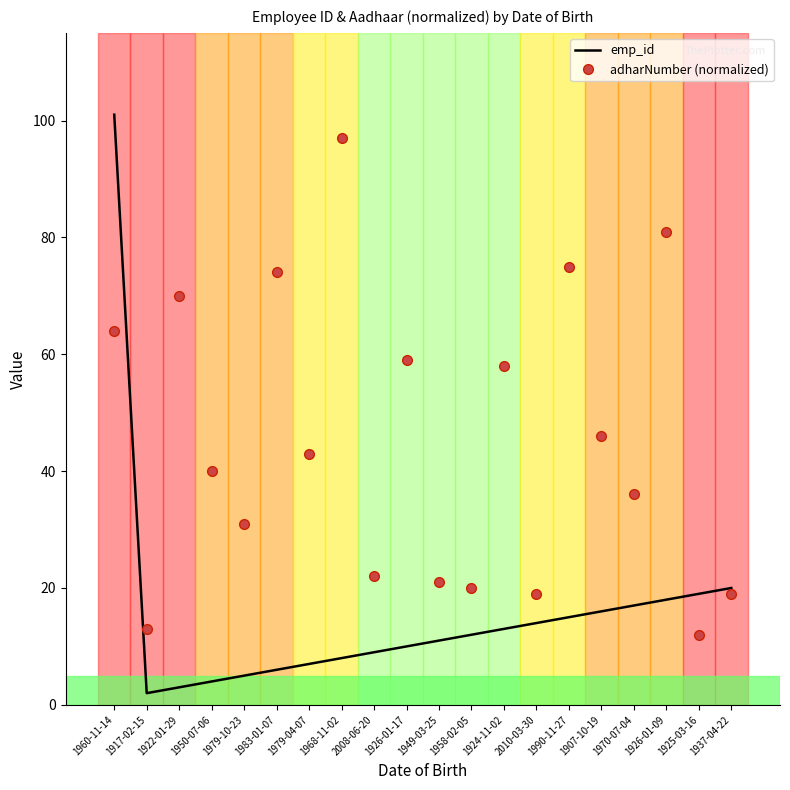

True or false: adharNumber (normalized) has more than 0 interior local peaks.

True